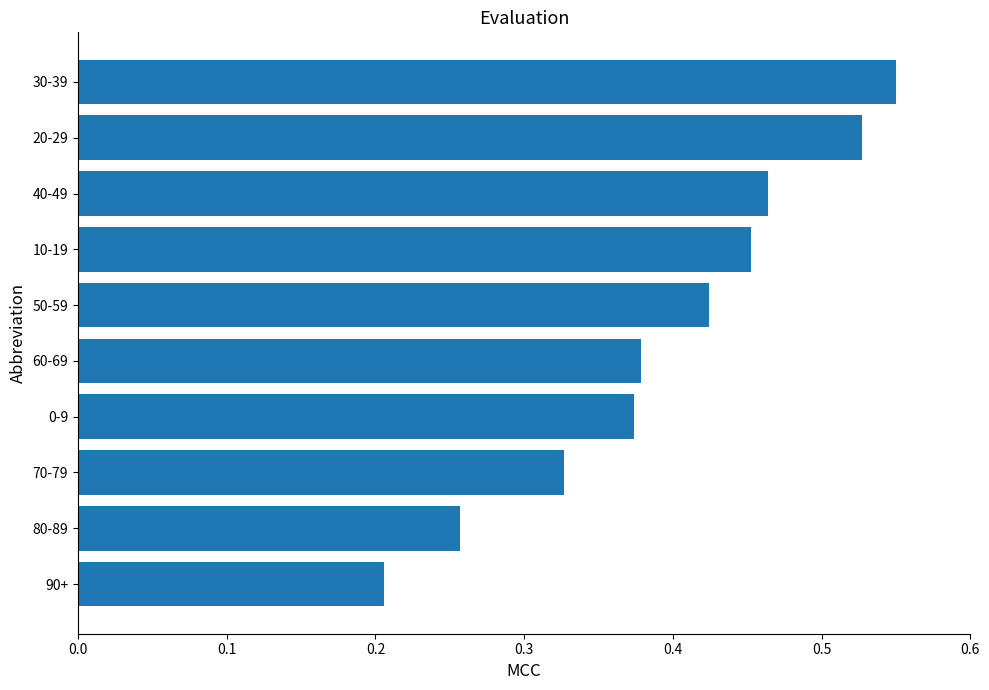

How many bars are there in total?

10